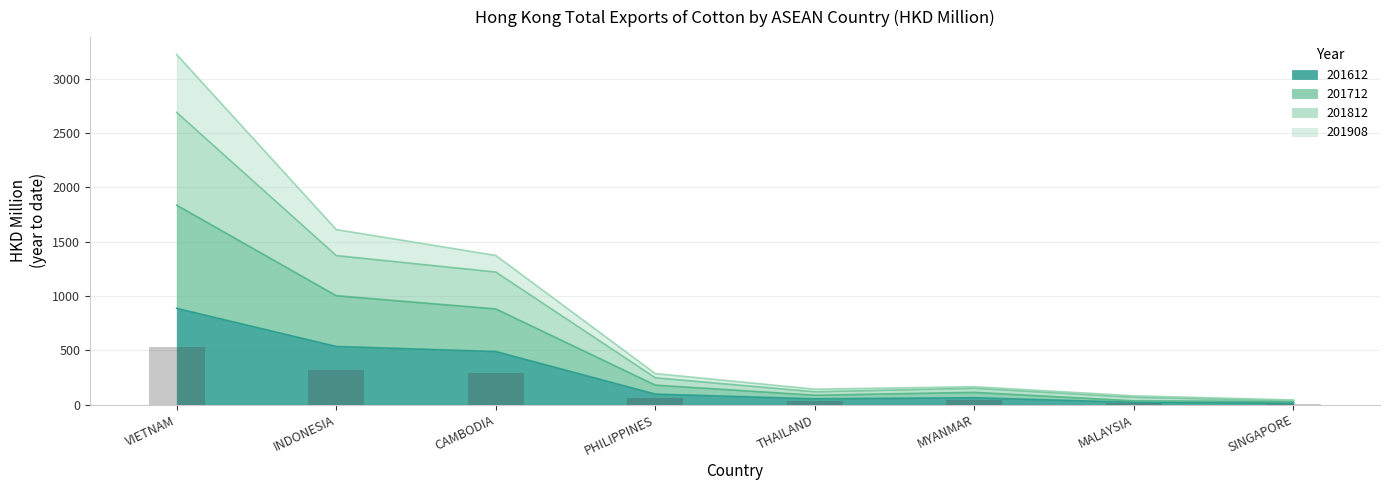

At which category is the sum across all series the highest?

VIETNAM